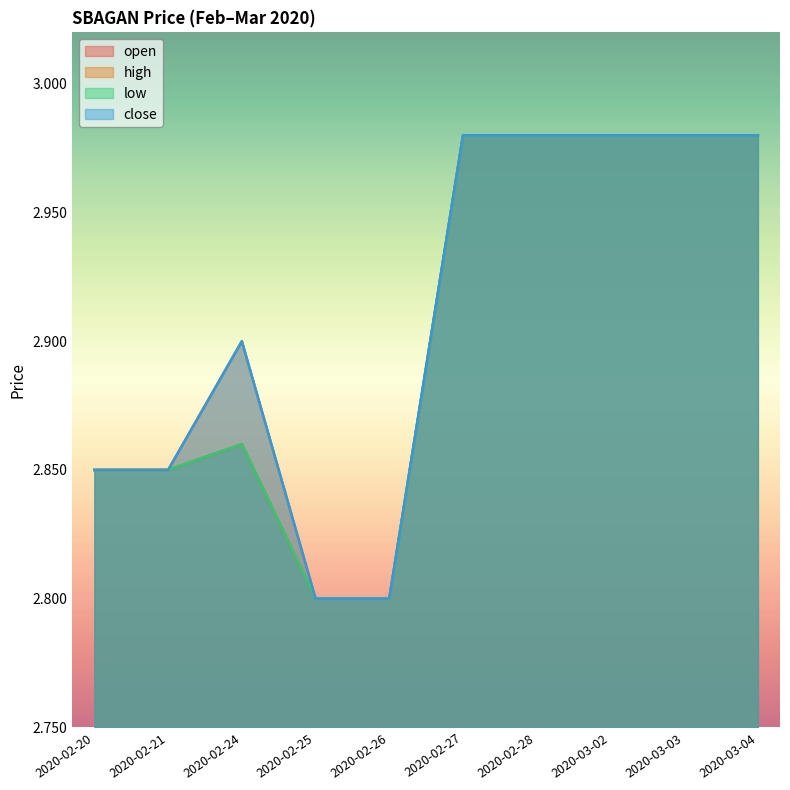

Reading left to right, transcribe all the data shown in this chart.

open: 2.9	2.9	2.9	2.8	2.8	3.0	3.0	3.0	3.0	3.0
high: 2.9	2.9	2.9	2.8	2.8	3.0	3.0	3.0	3.0	3.0
low: 2.9	2.9	2.9	2.8	2.8	3.0	3.0	3.0	3.0	3.0
close: 2.9	2.9	2.9	2.8	2.8	3.0	3.0	3.0	3.0	3.0